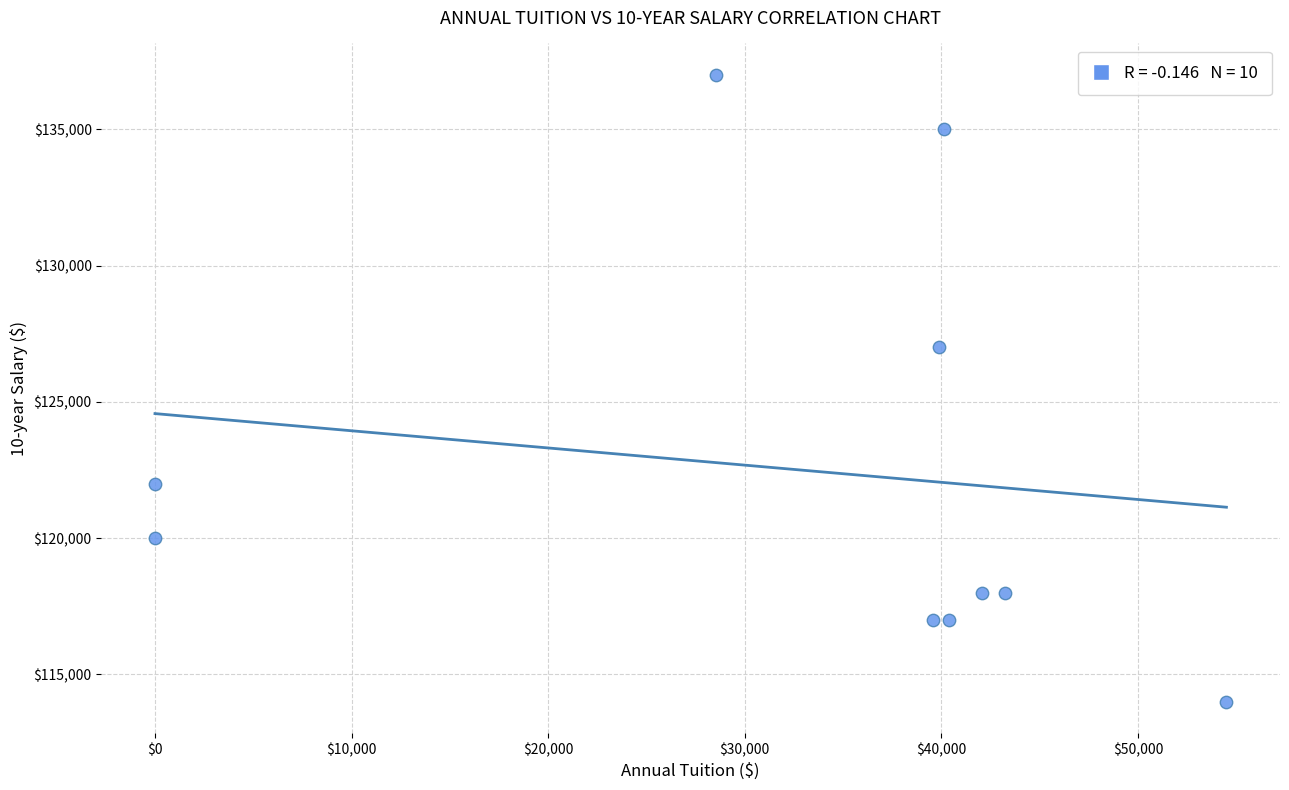

What is the average Y value?

122500